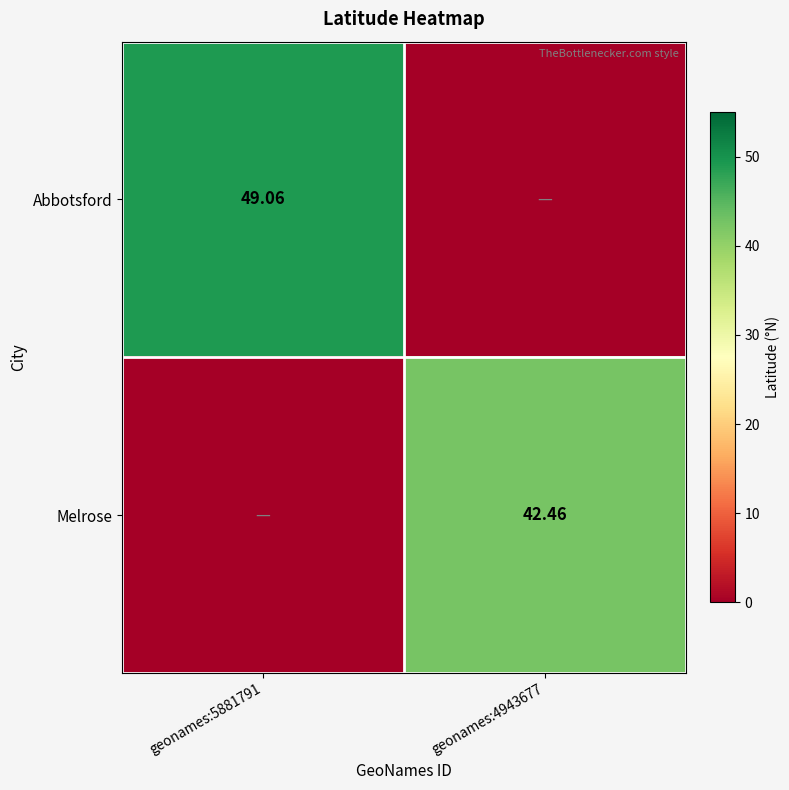

What is the spread (max minus min) of values at geonames:5881791?

49.1